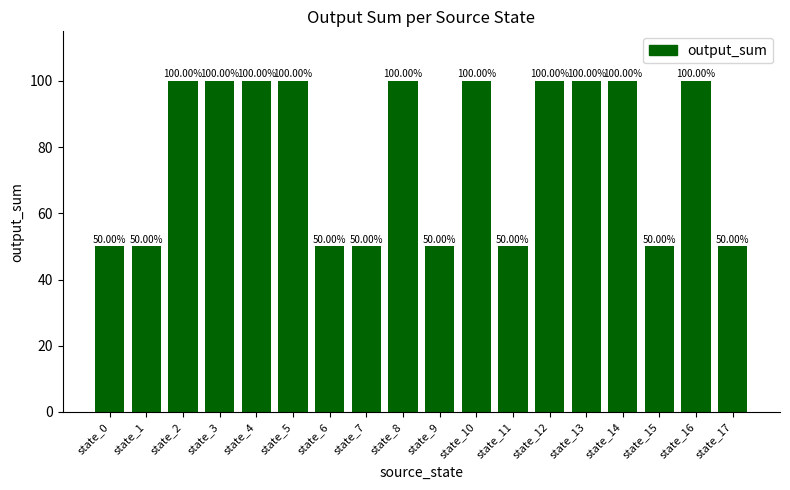

The chart shows a value of 86 at state_9. True or false?

False